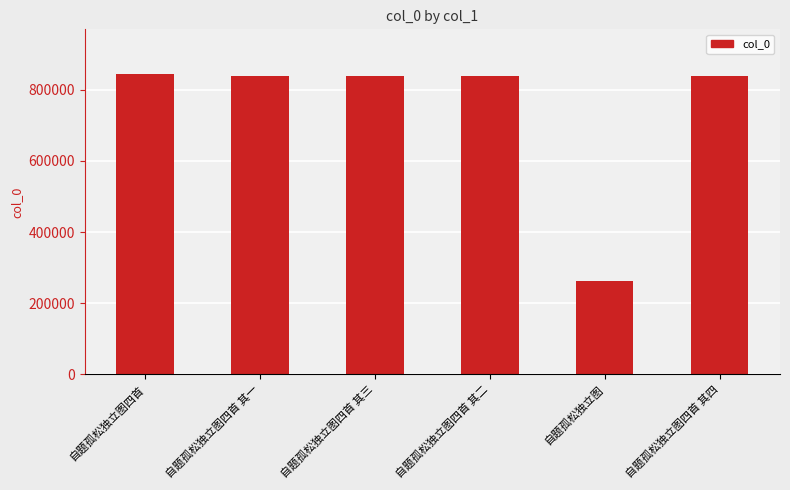

Is it true that the value at 自题孤松独立图四首 其四 is 839470?

True